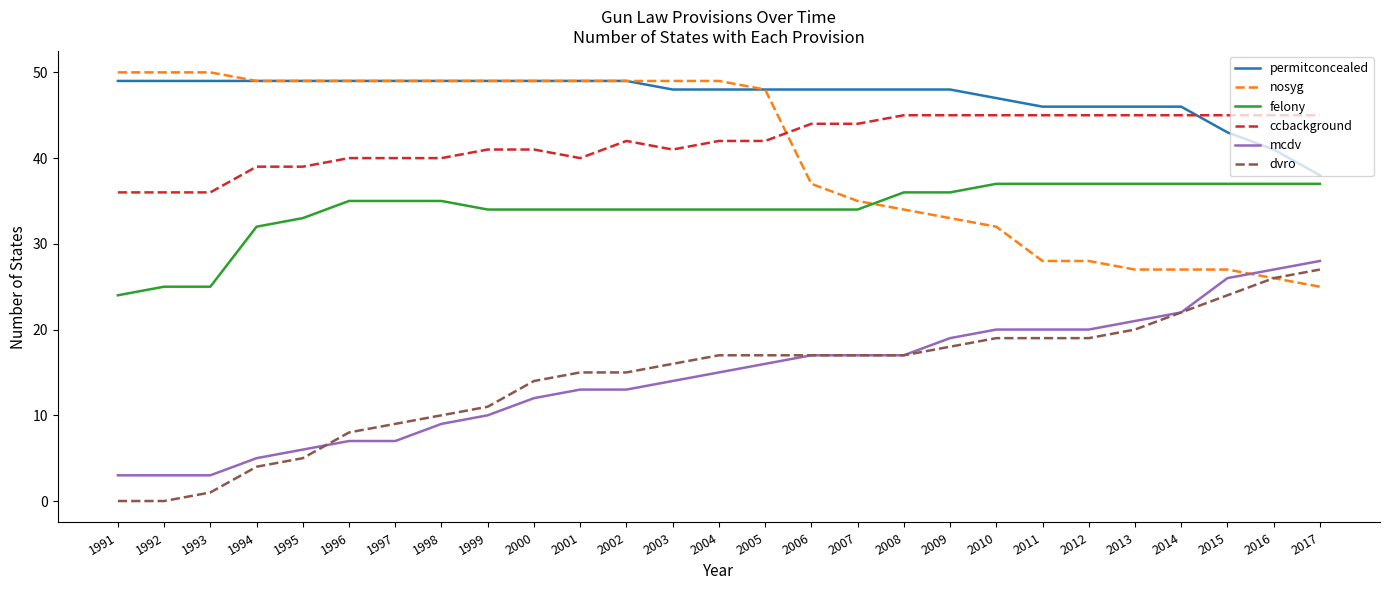

What is the difference between the felony values at 2000 and 2011?

3